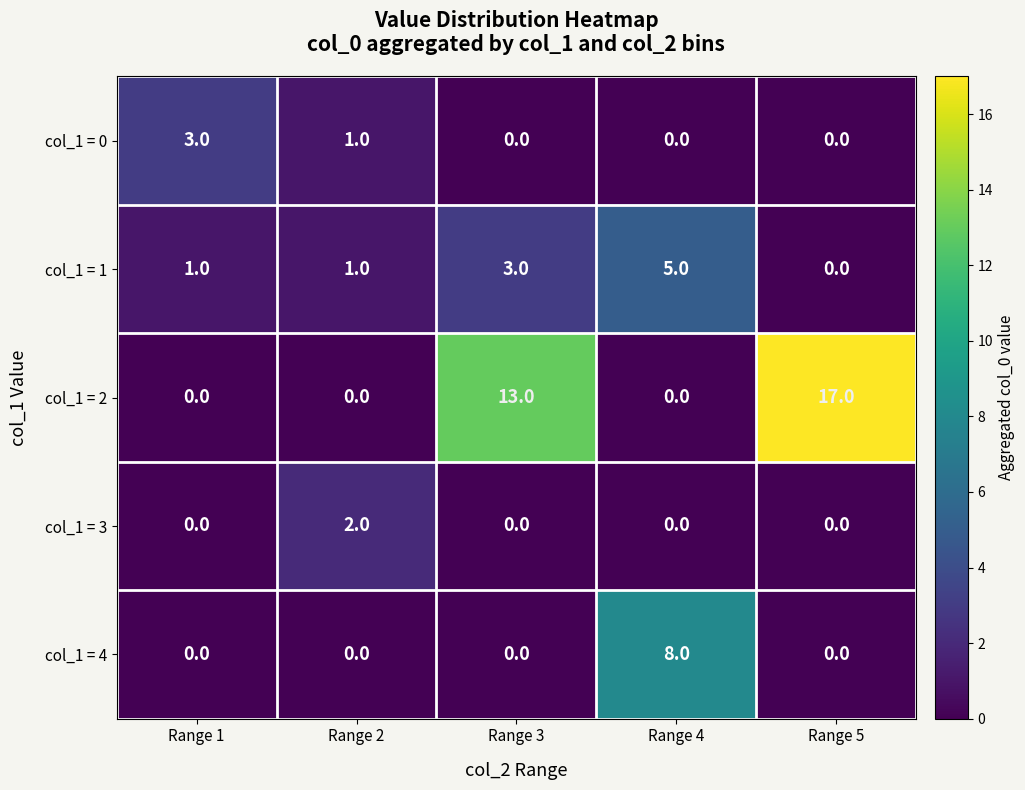

How many col_1 = 3 values are between 0 and 1?

4